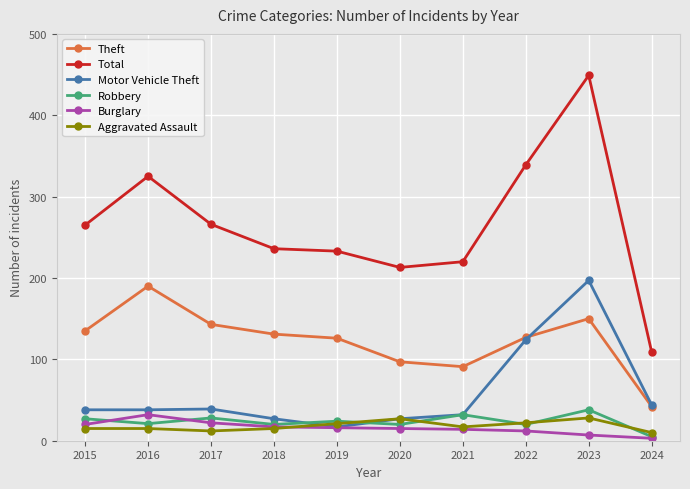

What is the approximate value of Aggravated Assault at 2021, to the nearest 10?

20